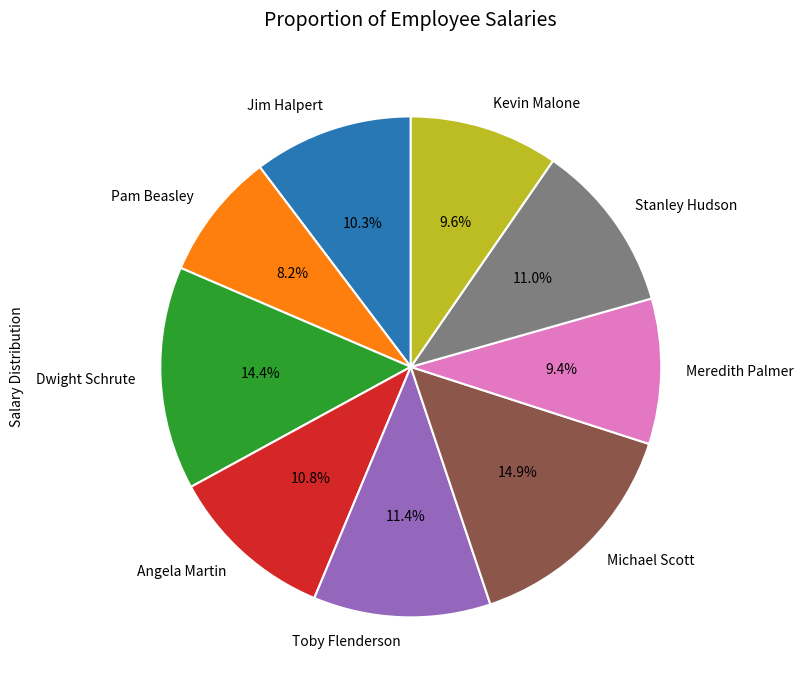

True or false: Michael Scott accounts for 21% of the total.

False